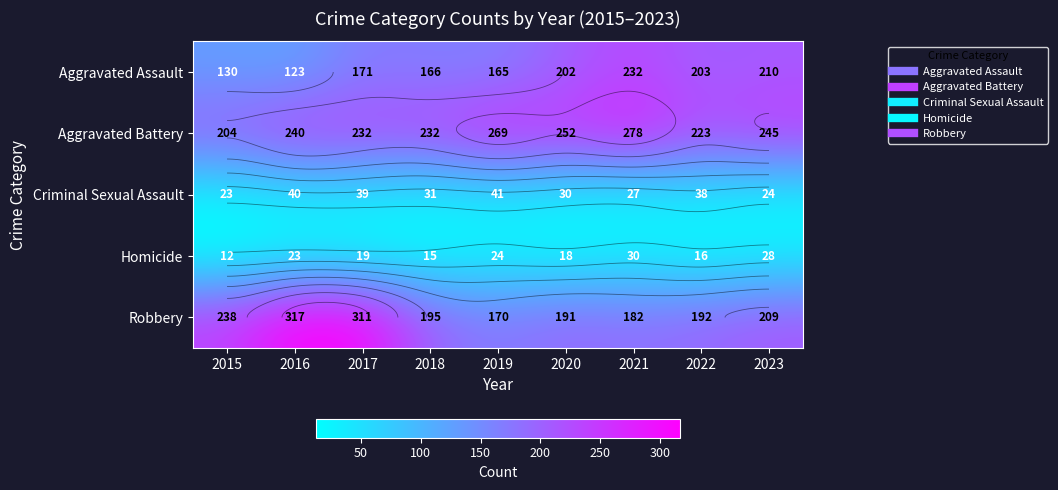

What is the difference between the maximum and minimum values in the Robbery series?

147